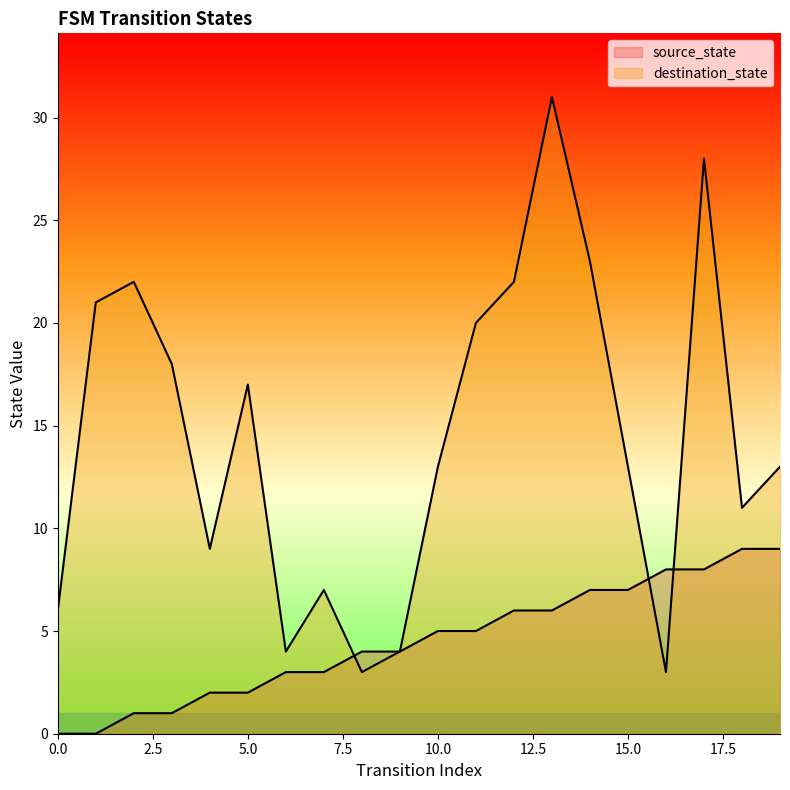

Read the destination_state value at 18.

11